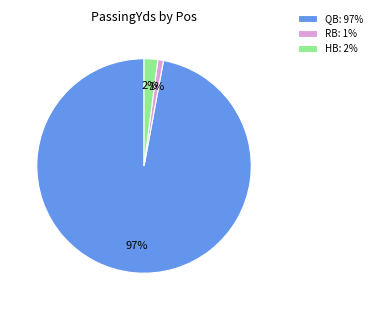

Is QB: 97% the majority of the pie?

Yes